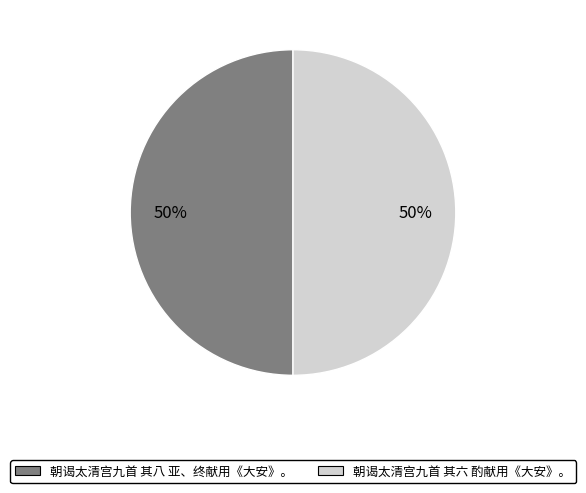

Count the number of slices in the pie.

2